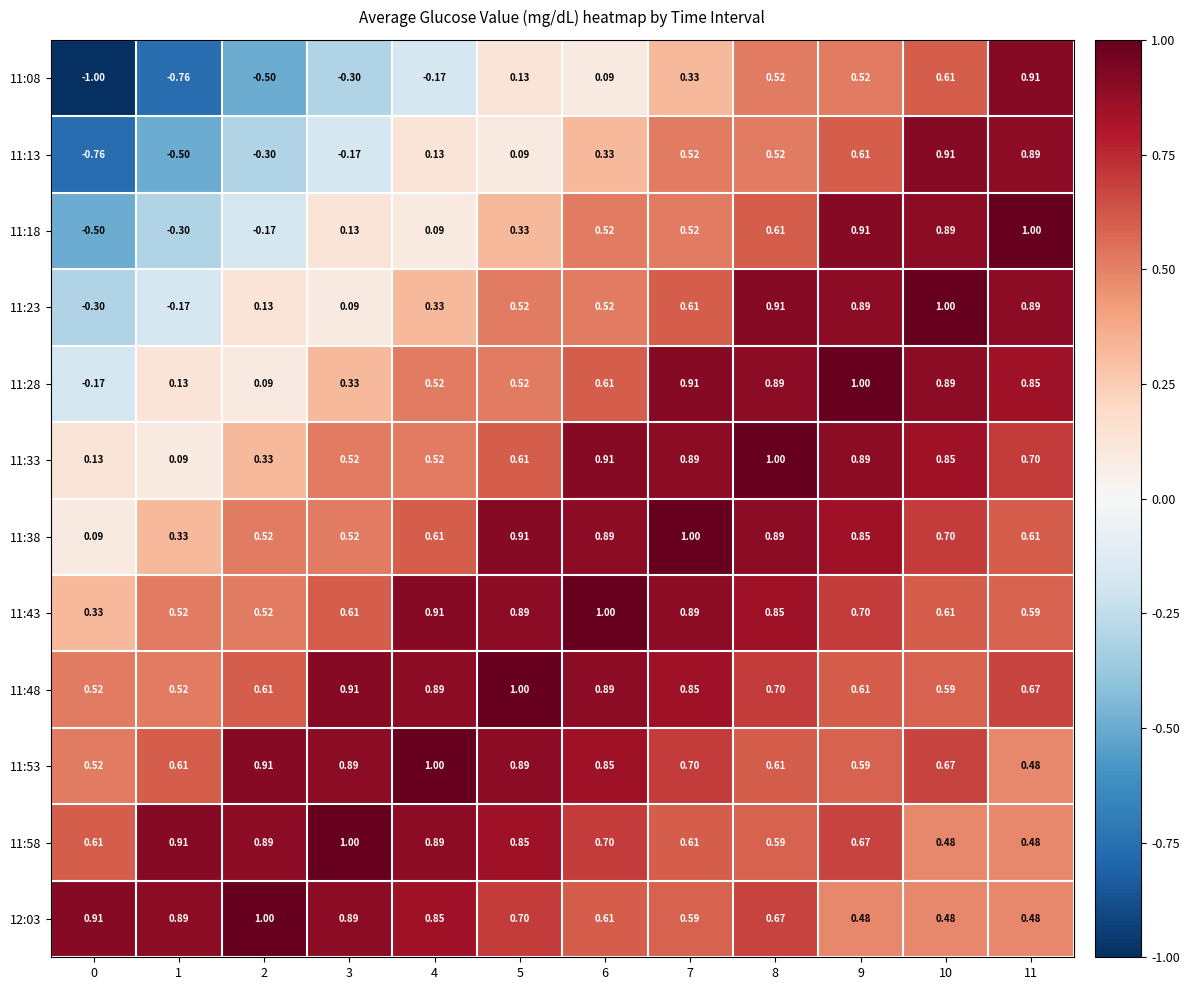

How many data points does each series have?

12